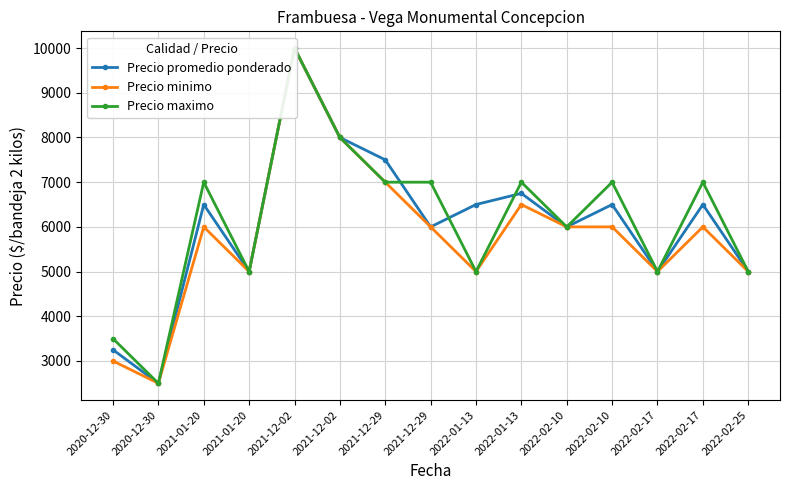

What is the average value of the Precio promedio ponderado series?

6067